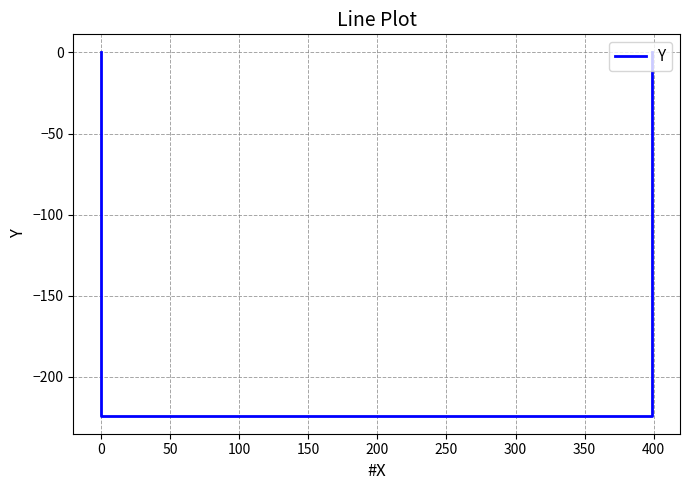

True or false: the data shows -142 at 50.

False